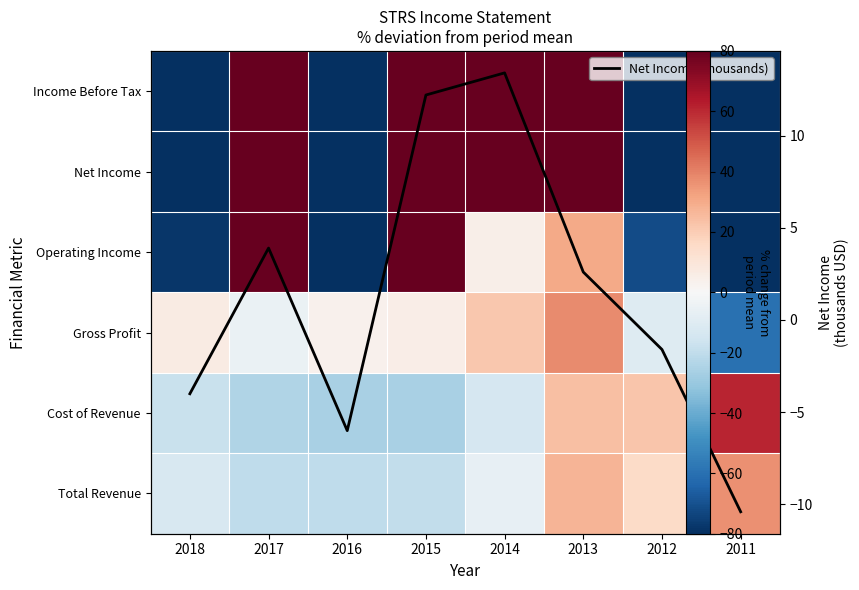

Which has a higher value, 2015 or 2012?

2012